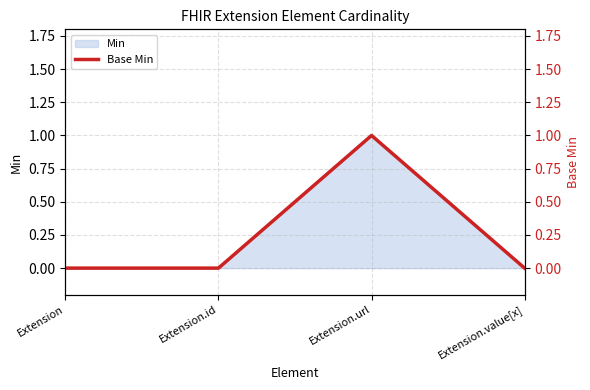

List the labels in order of value, smallest first.

Extension, Extension.id, Extension.value[x], Extension.url